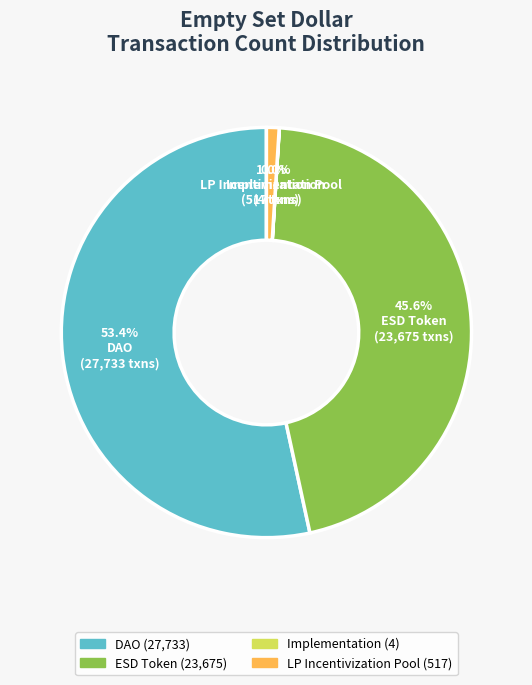

Is there a majority slice in this chart?

Yes